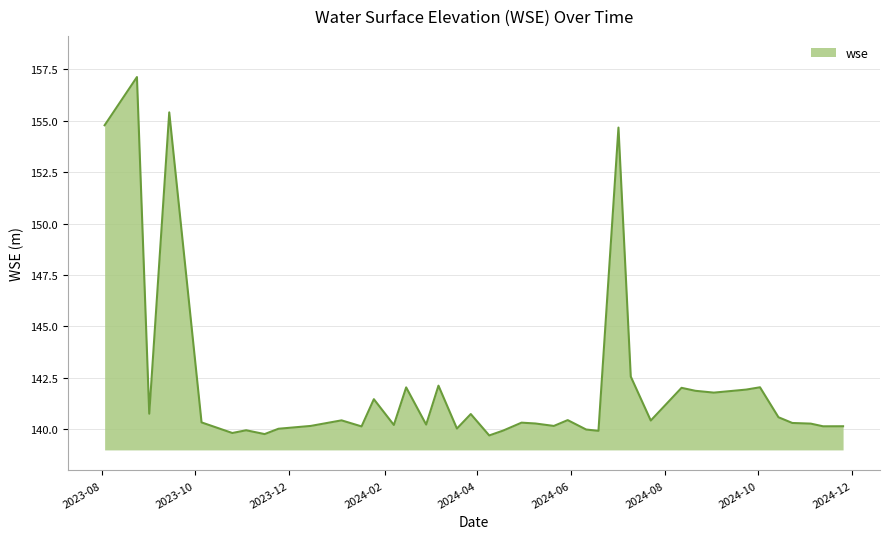

What is the difference between the second highest and minimum values?

15.7